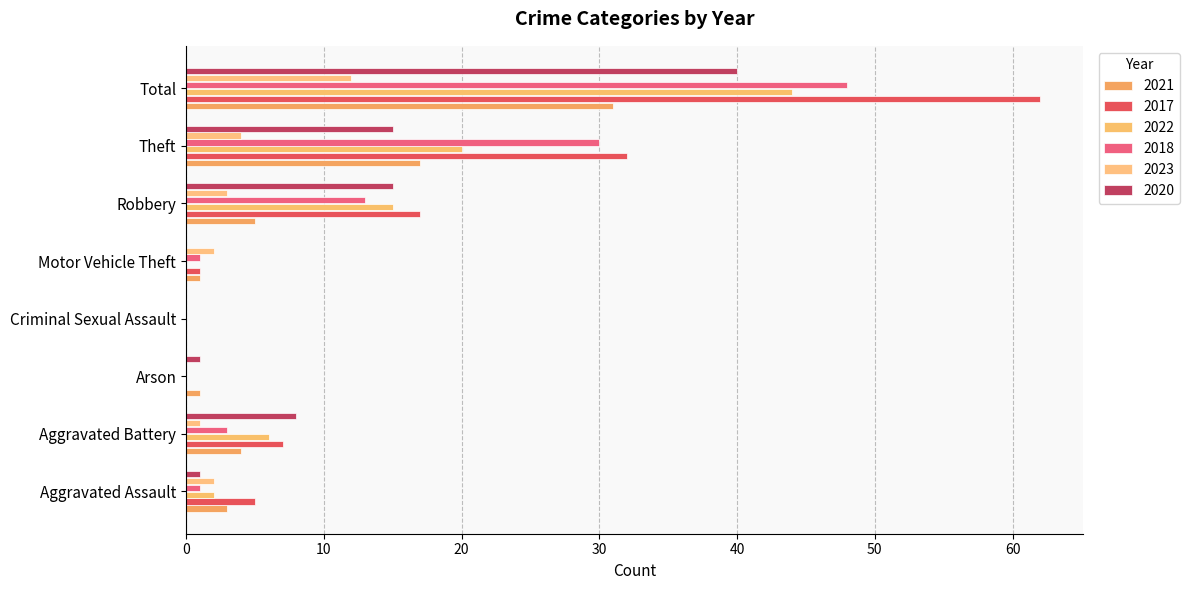

Which series has the largest total across all categories?

2017